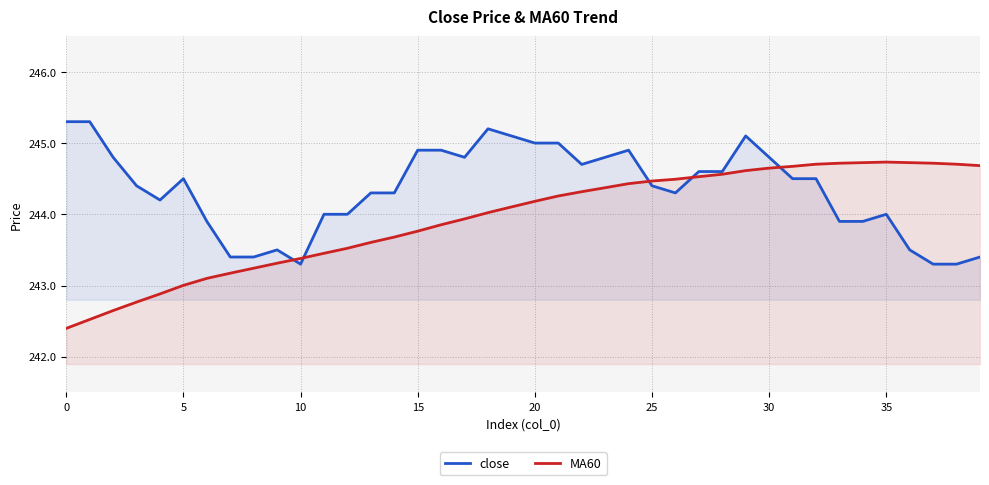

The MA60 series shows 157.9 at 20. True or false?

False